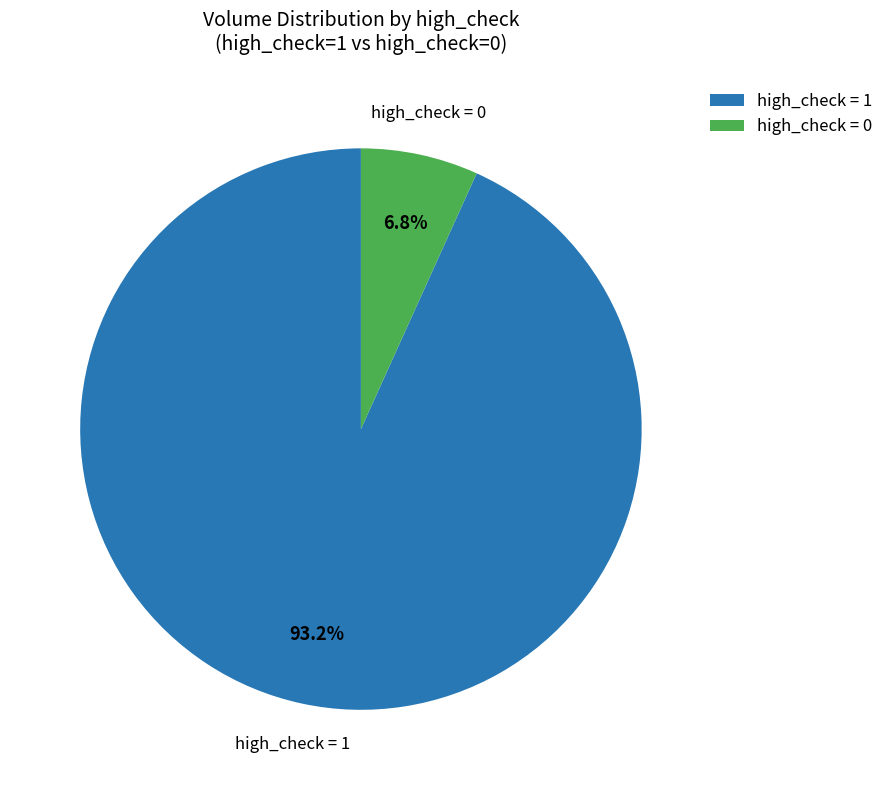

To the nearest percent, what is the average slice percentage?

50%